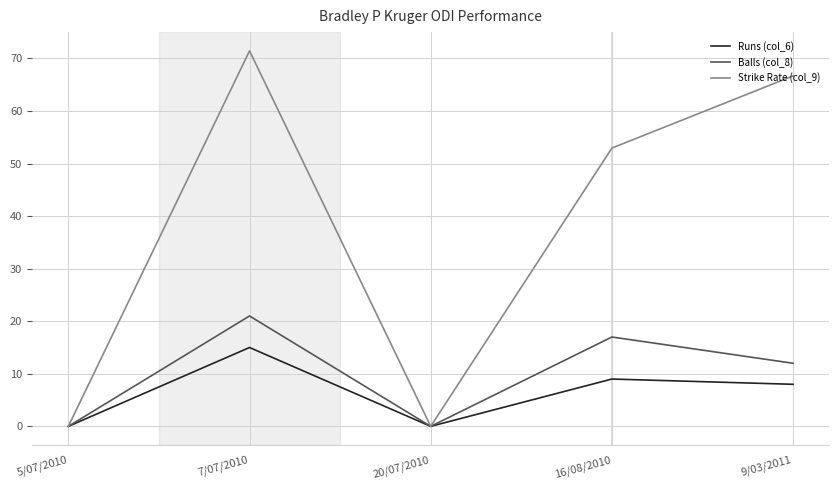

The value of Strike Rate (col_9) at 9/03/2011 is 66.7. True or false?

True